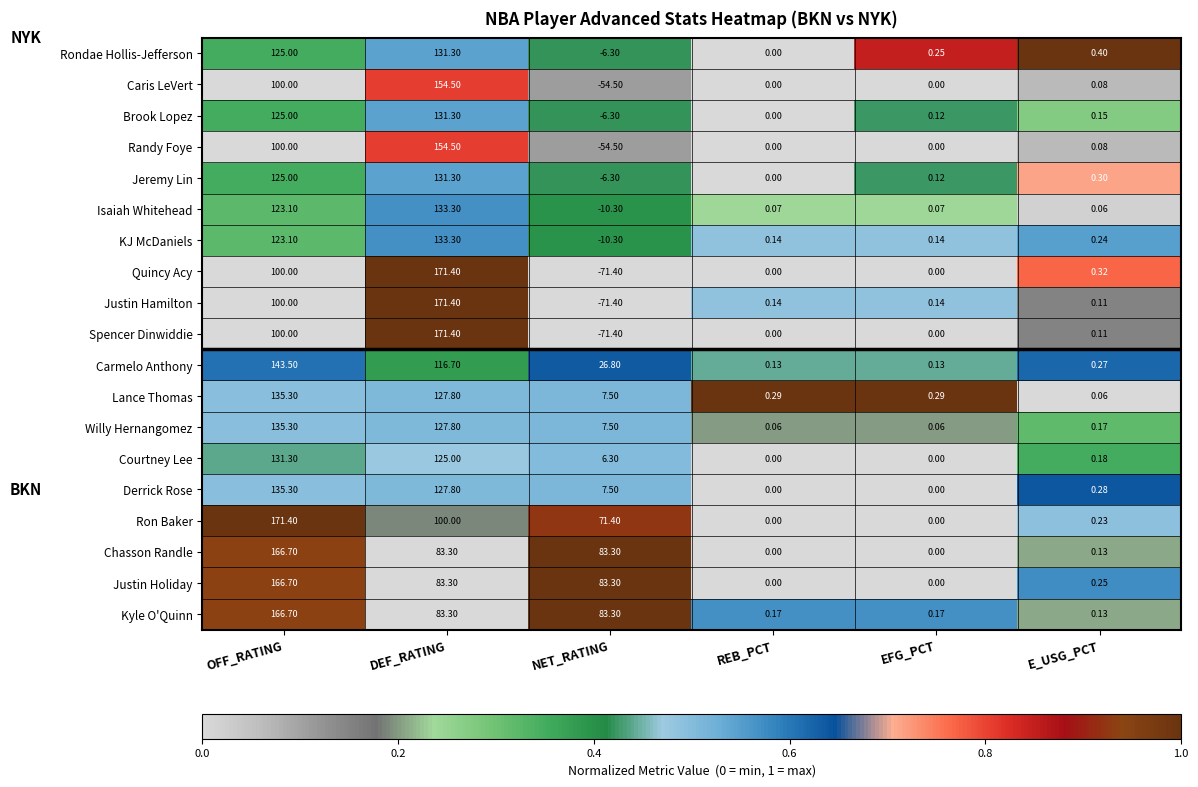

At which label does KJ McDaniels reach its minimum?

NET_RATING